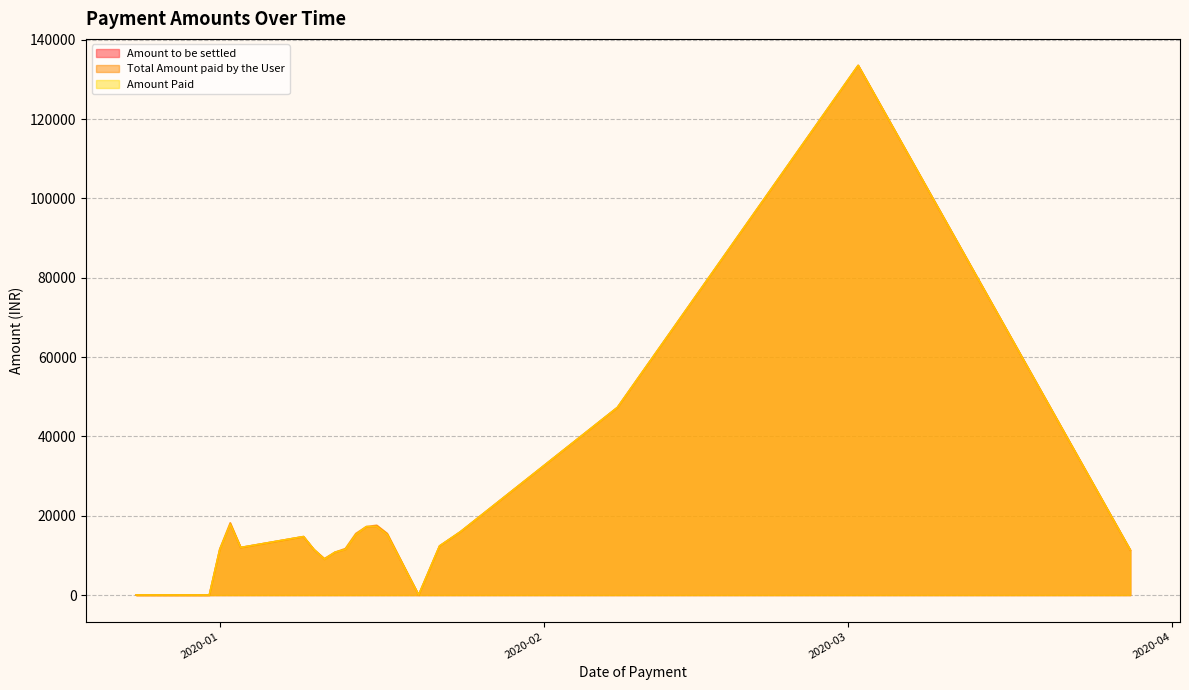

True or false: Total Amount paid by the User has a value of 21891.4 at 2020-01-24.

False